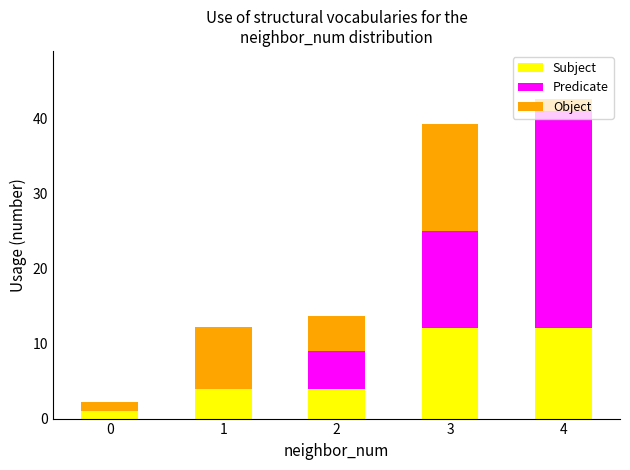

What is the total value across all series at 2?

13.6